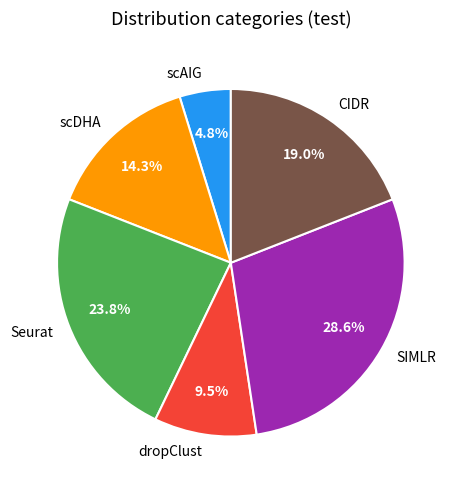

Count the number of slices in the pie.

6